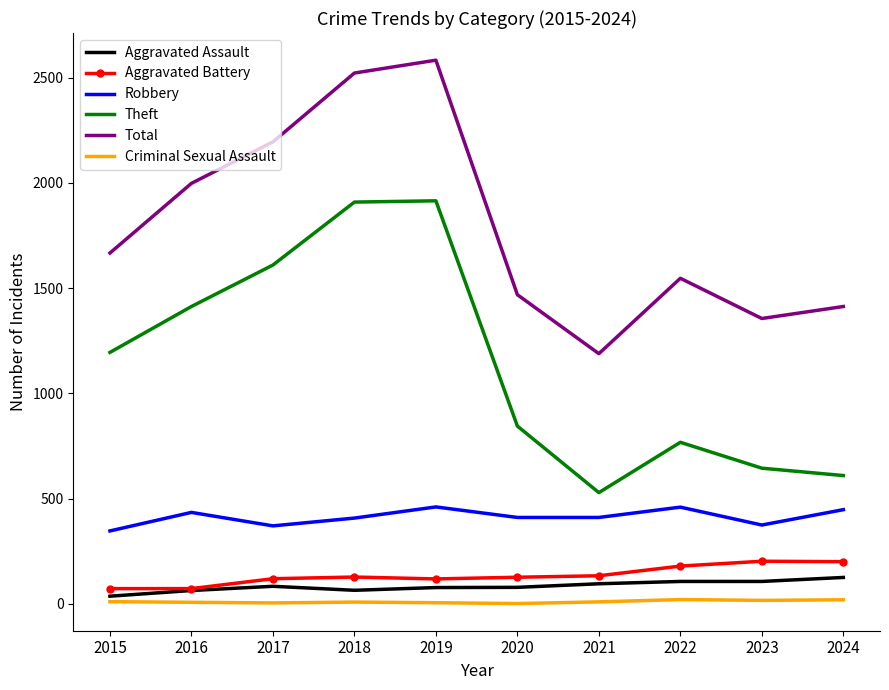

True or false: Aggravated Battery has a value of 128 at 2018.

True